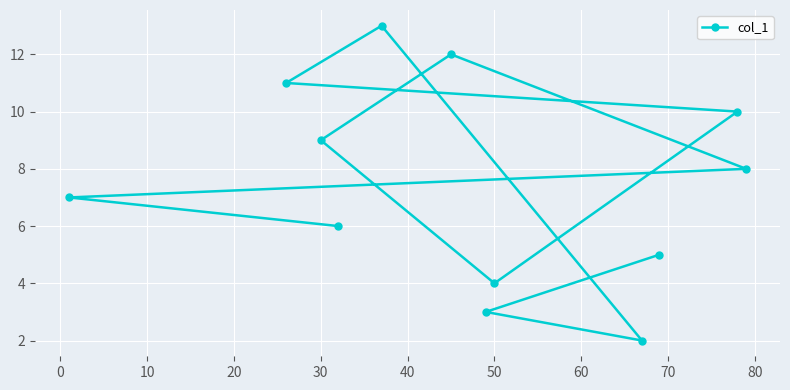

What is the sum of all values?

90.0